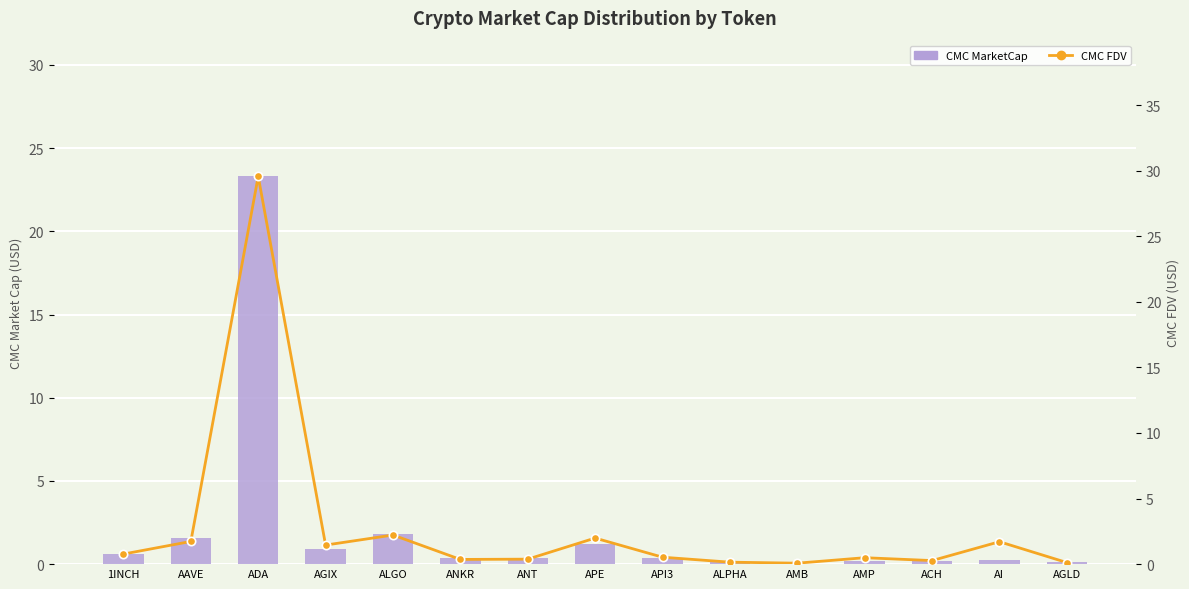

Where is CMC FDV nearest to the value 14?

ALGO